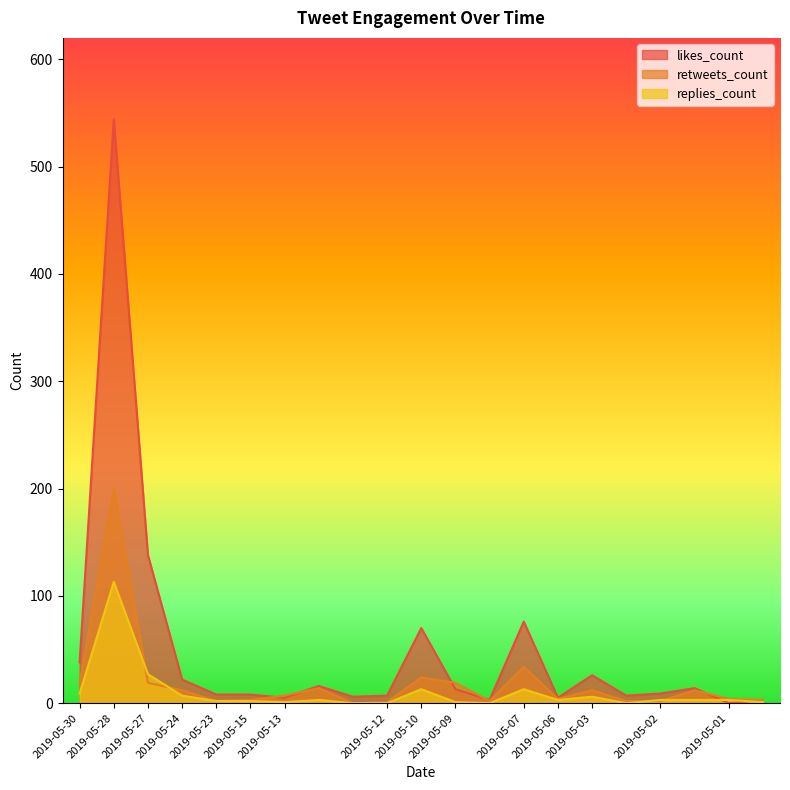

In replies_count, how many points are higher than both neighbors (excluding endpoints)?

5